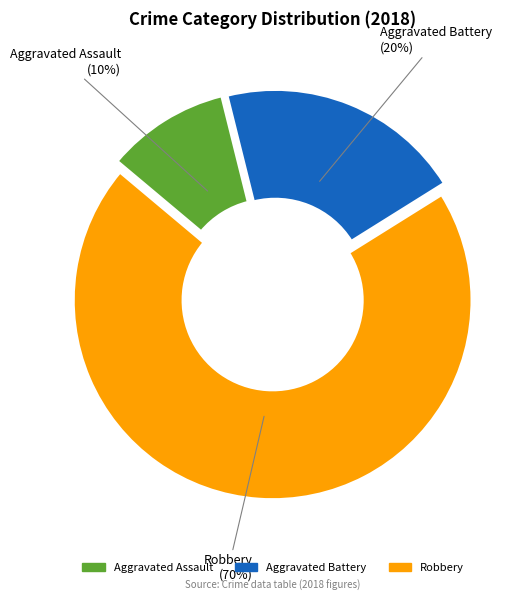

To the nearest percent, what portion does Aggravated Battery represent?

20%